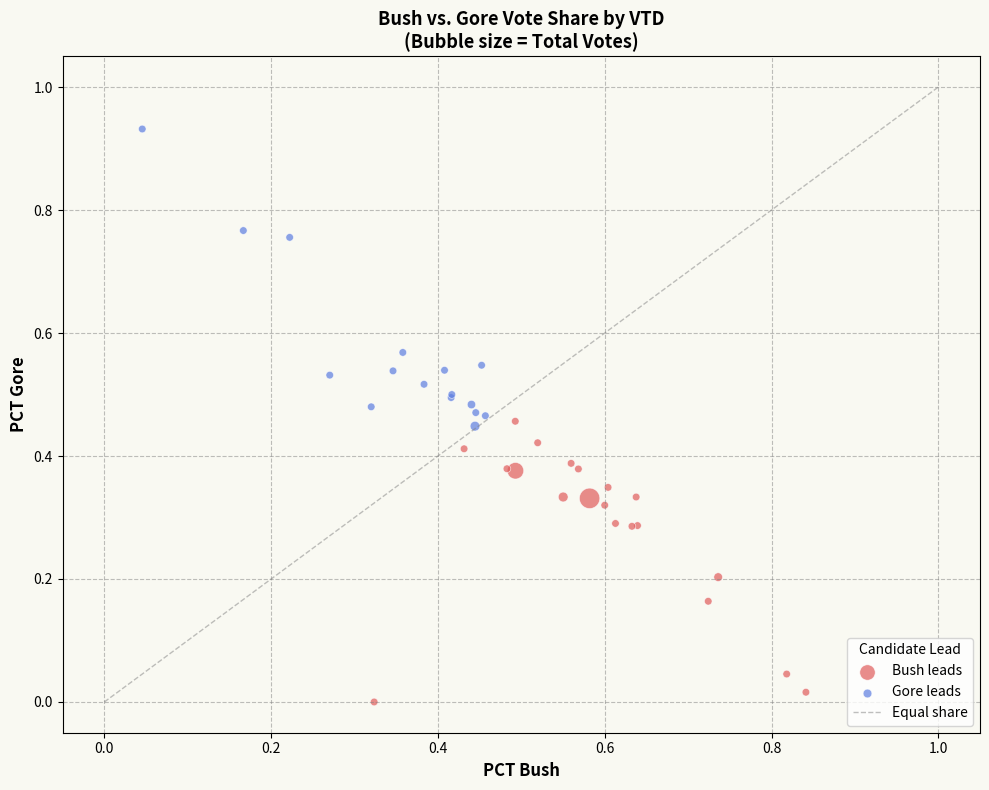

Which series reaches the maximum Y coordinate?

Gore leads